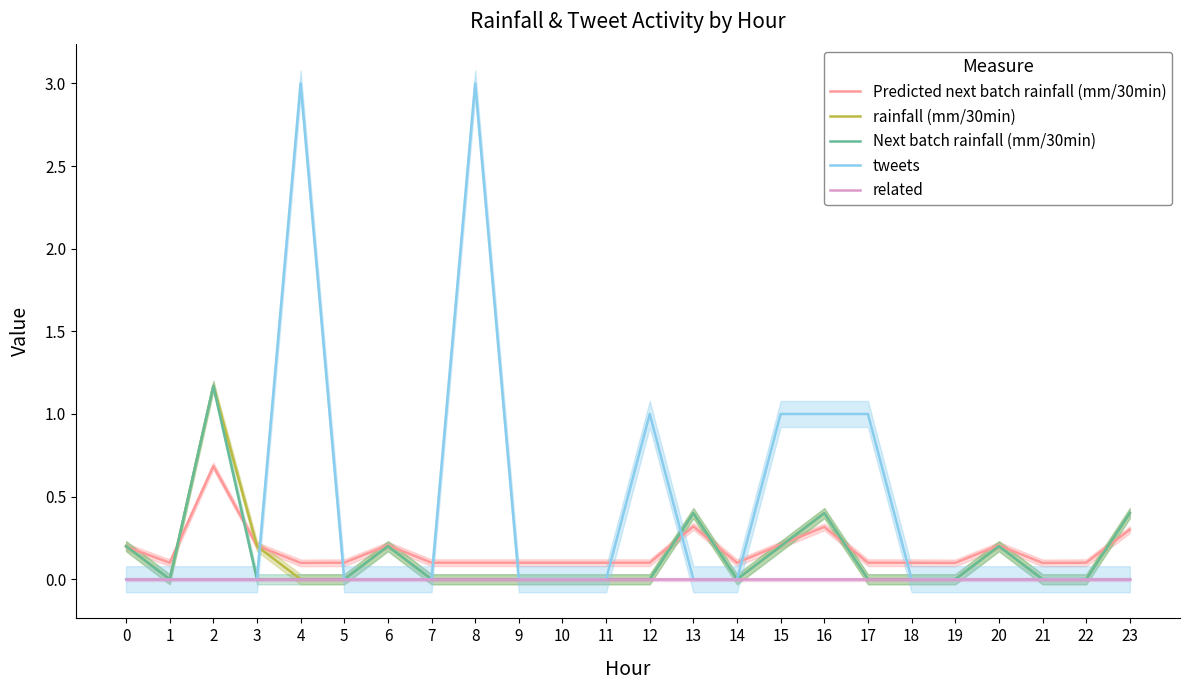

The value of tweets at 9 is 0.0. True or false?

True